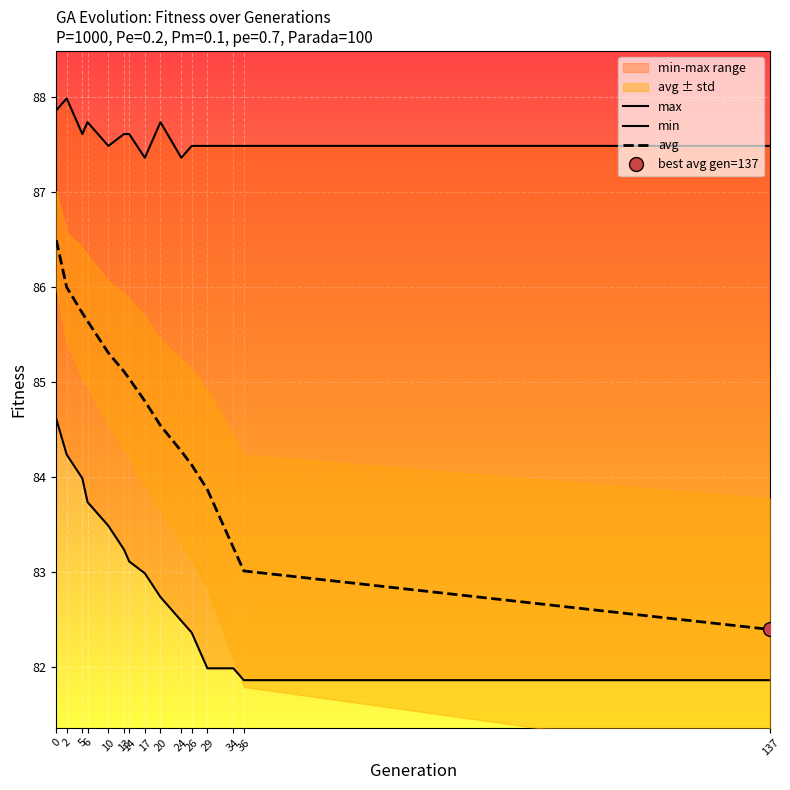

How many lines are shown in the chart?

3